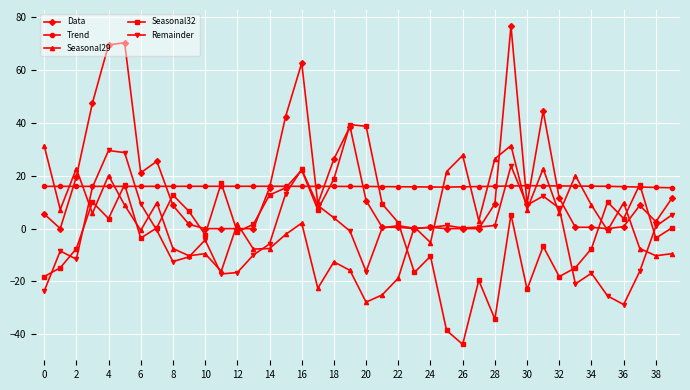

How many values in the Data series are below 8?

19